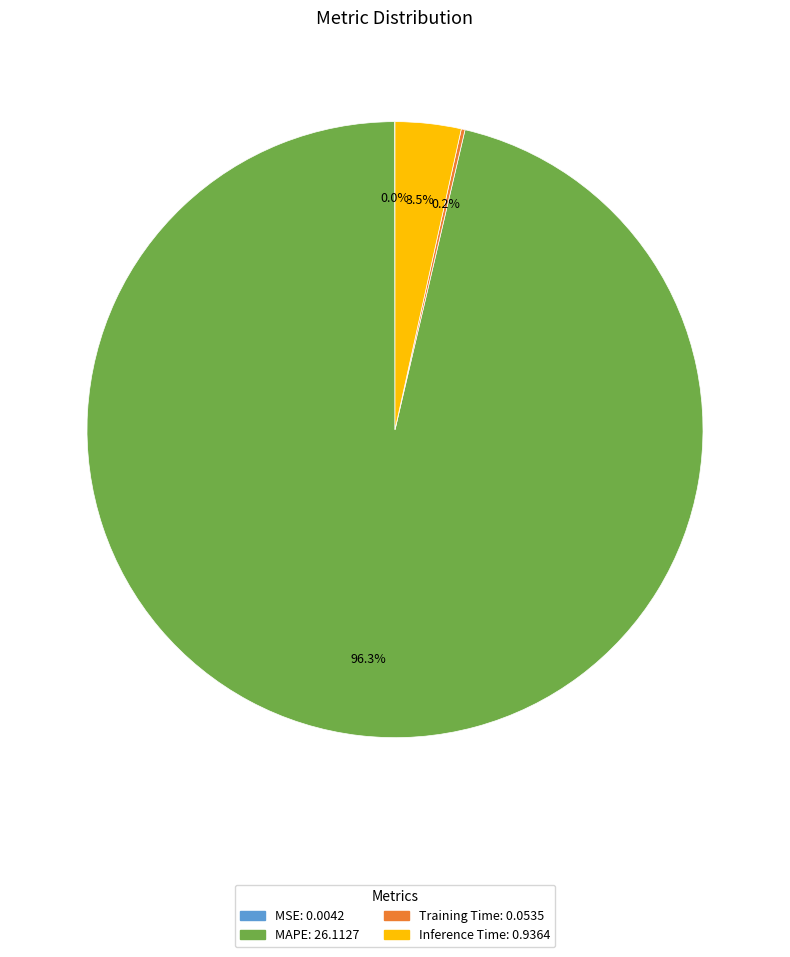

Which has a higher value, MAPE or Inference Time?

MAPE